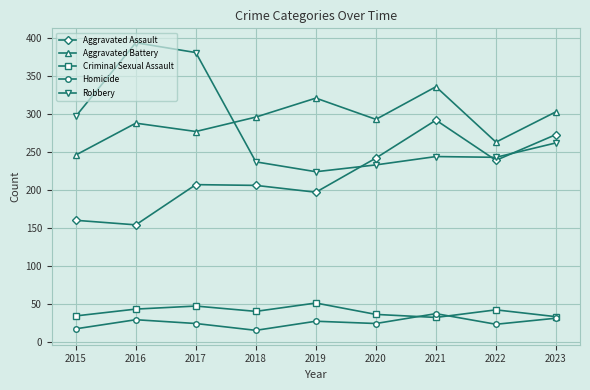

What is the sum of the Homicide values at 2015 and 2023?

48